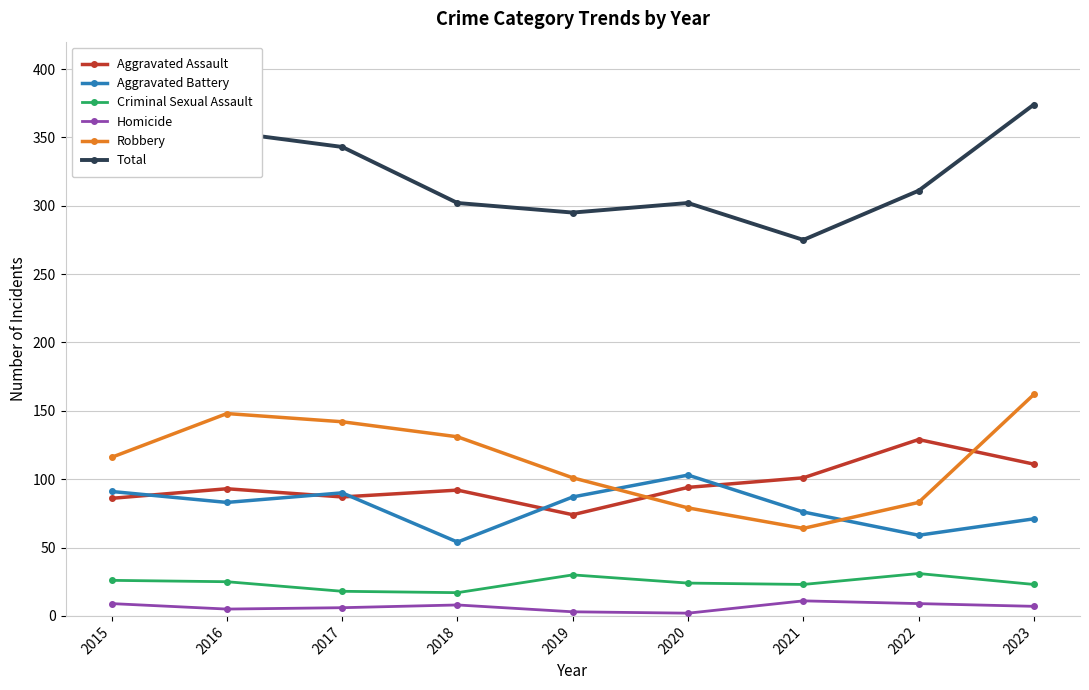

Between 2016 and 2020, which series saw the biggest shift?

Robbery